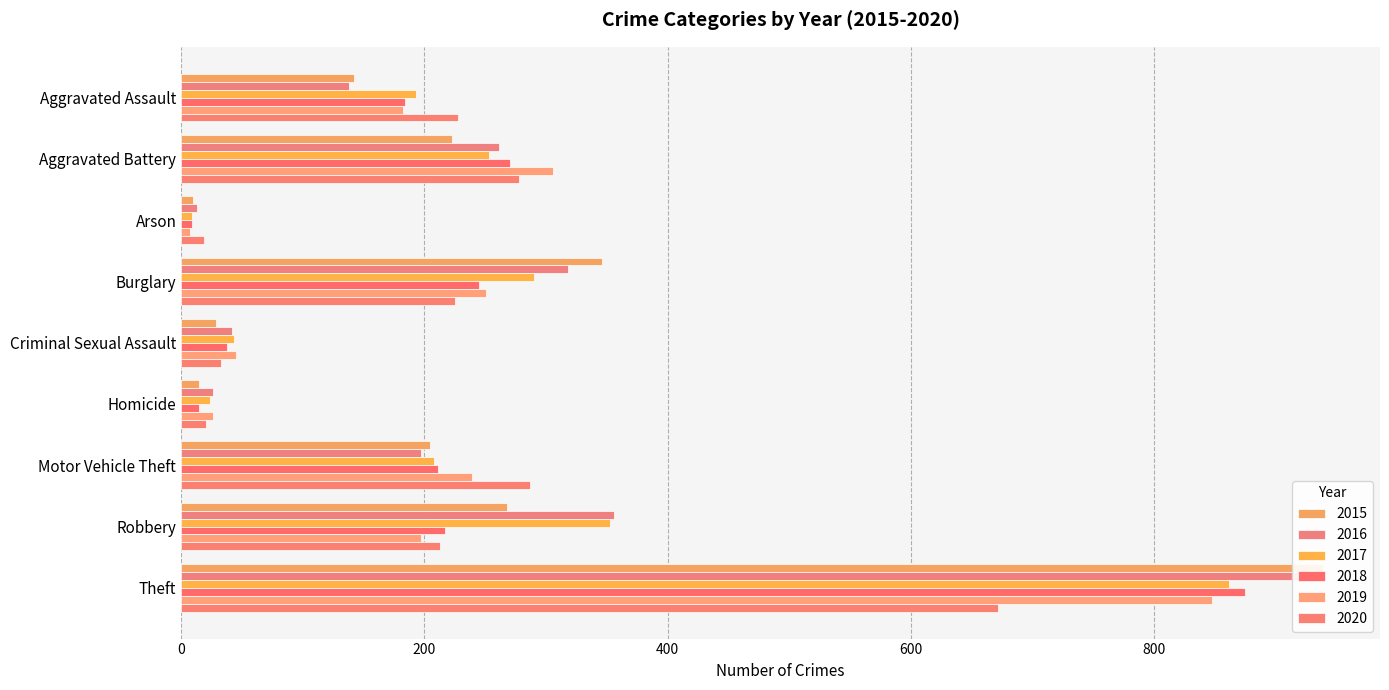

How many bars are there in total?

54